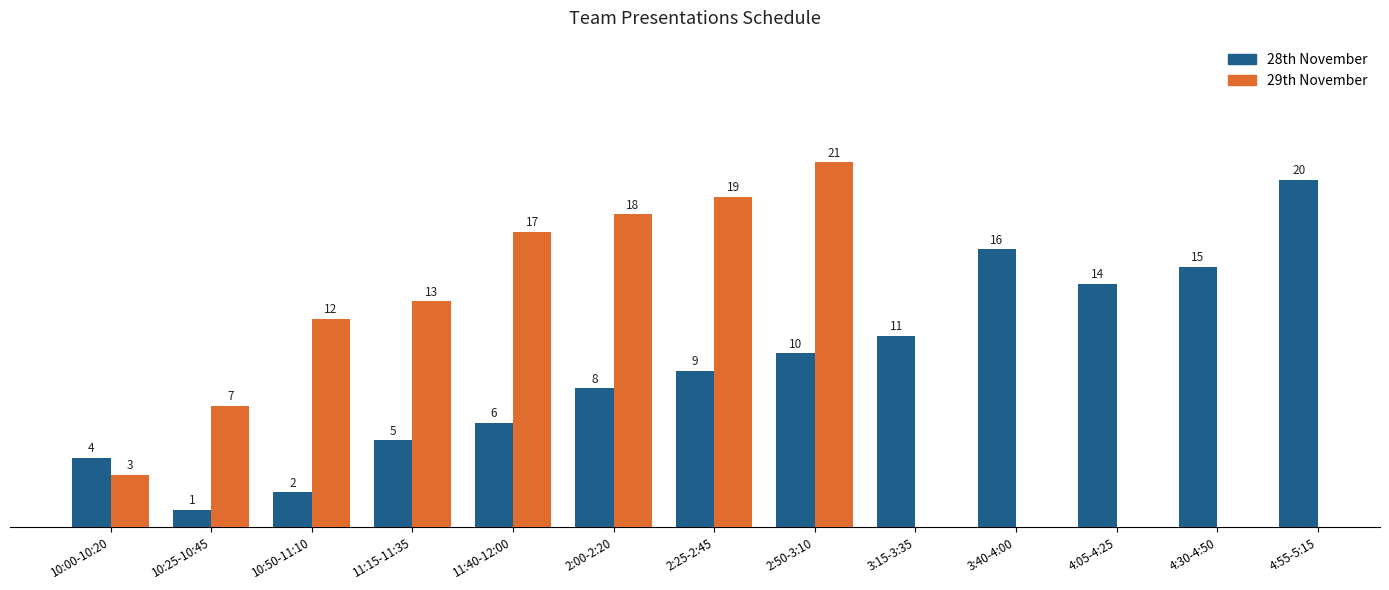

What are all the series names shown in the legend?

28th November, 29th November